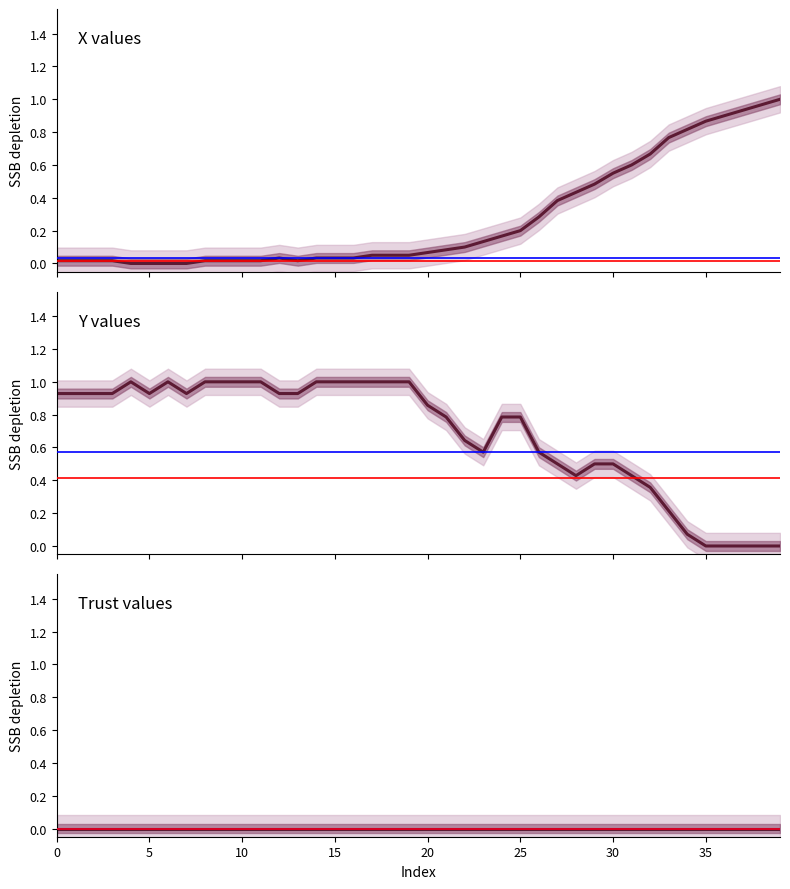

What is the total value across all series at 34?

0.9